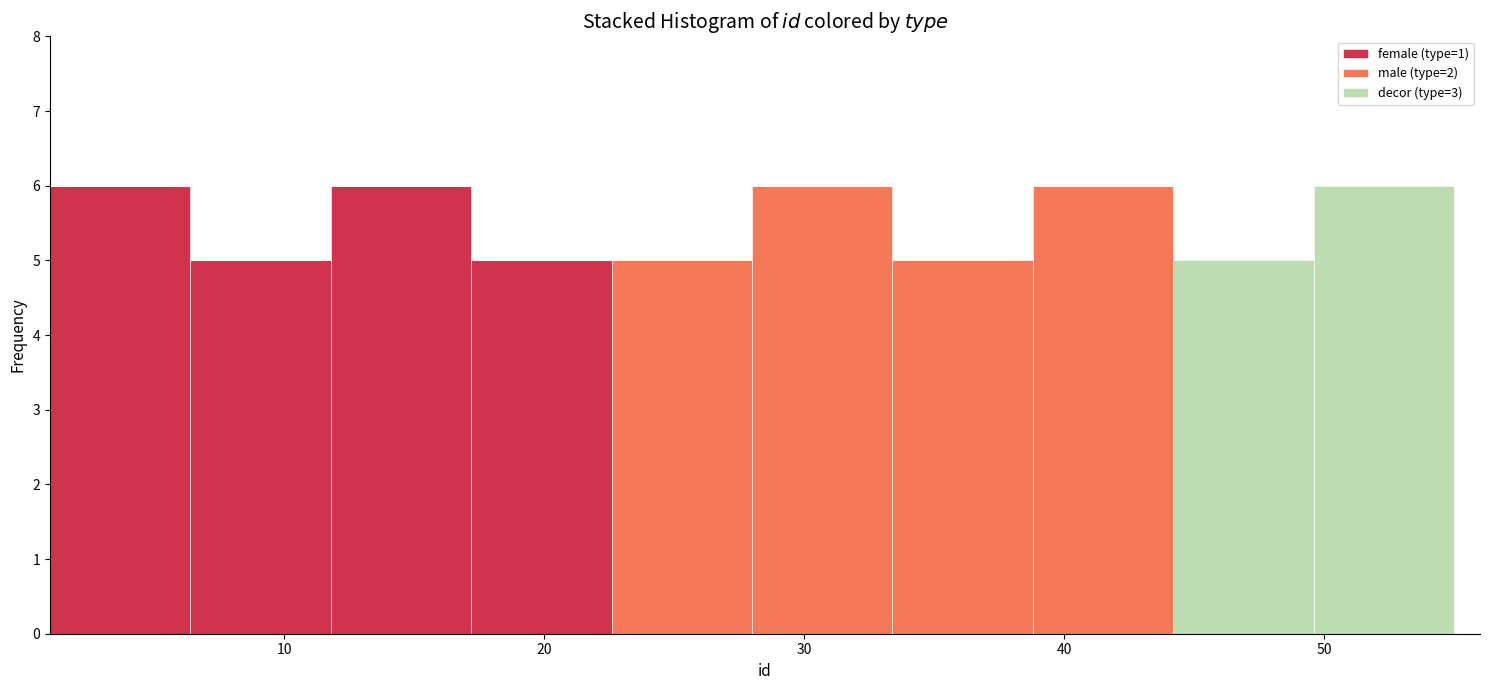

What is the total height of the stacked bar covering 33.4 to 38.8 on the x-axis? Neither the bar edges nor the heights are printed on the chart, so give them approximately, as read against the axes.

5